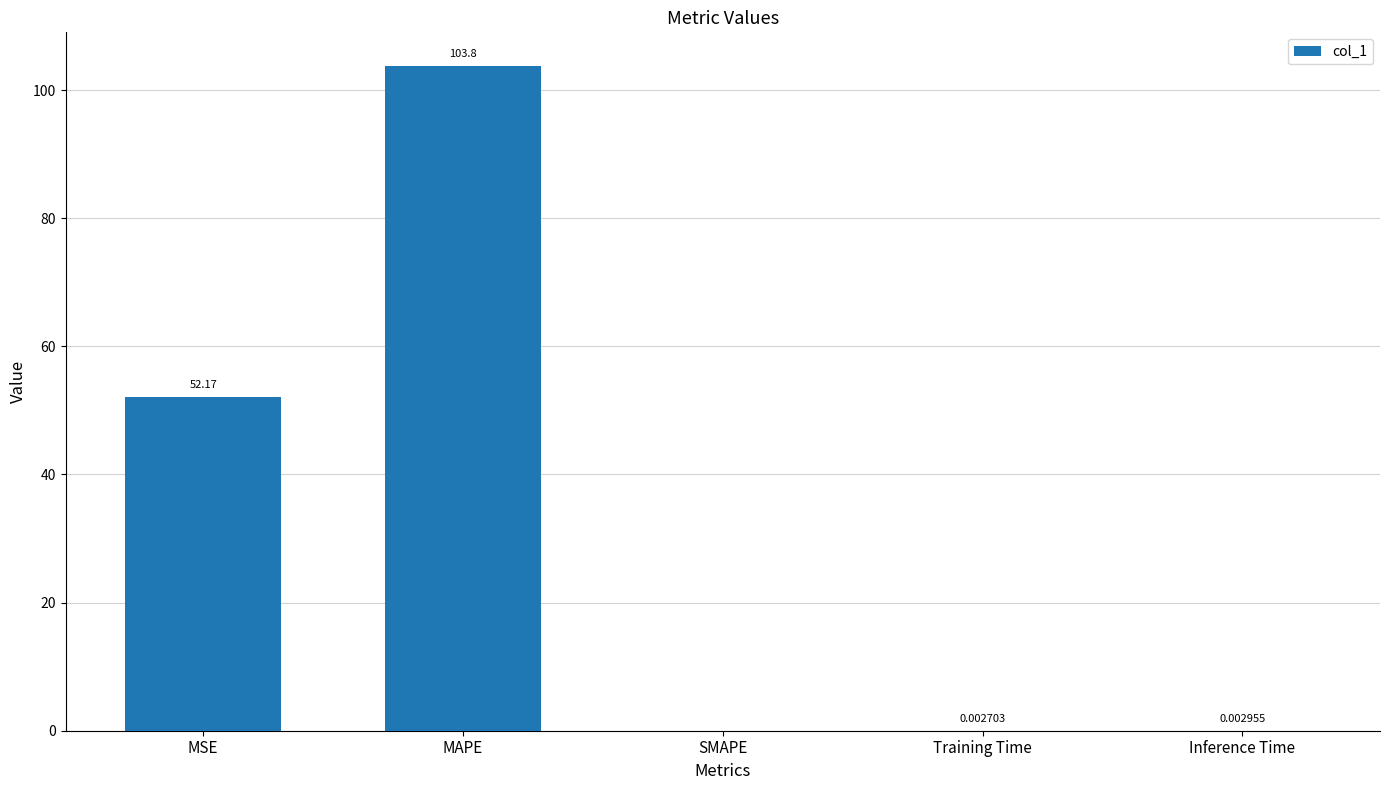

The chart shows a value of 155.4 at MAPE. True or false?

False